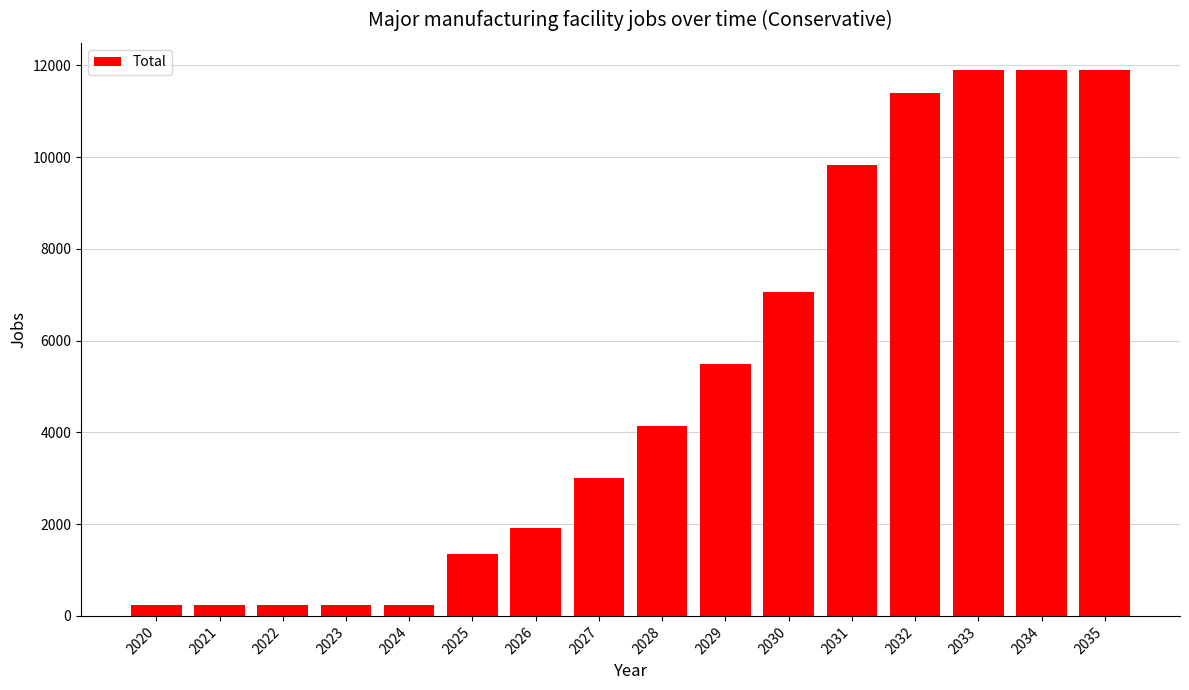

Reading left to right, transcribe all the data shown in this chart.

2020=235.4	2021=235.4	2022=235.4	2023=235.4	2024=235.4	2025=1339.7	2026=1905.7	2027=2999.3	2028=4150.2	2029=5485.4	2030=7061.4	2031=9832.7	2032=11397.0	2033=11896.9	2034=11896.9	2035=11896.9